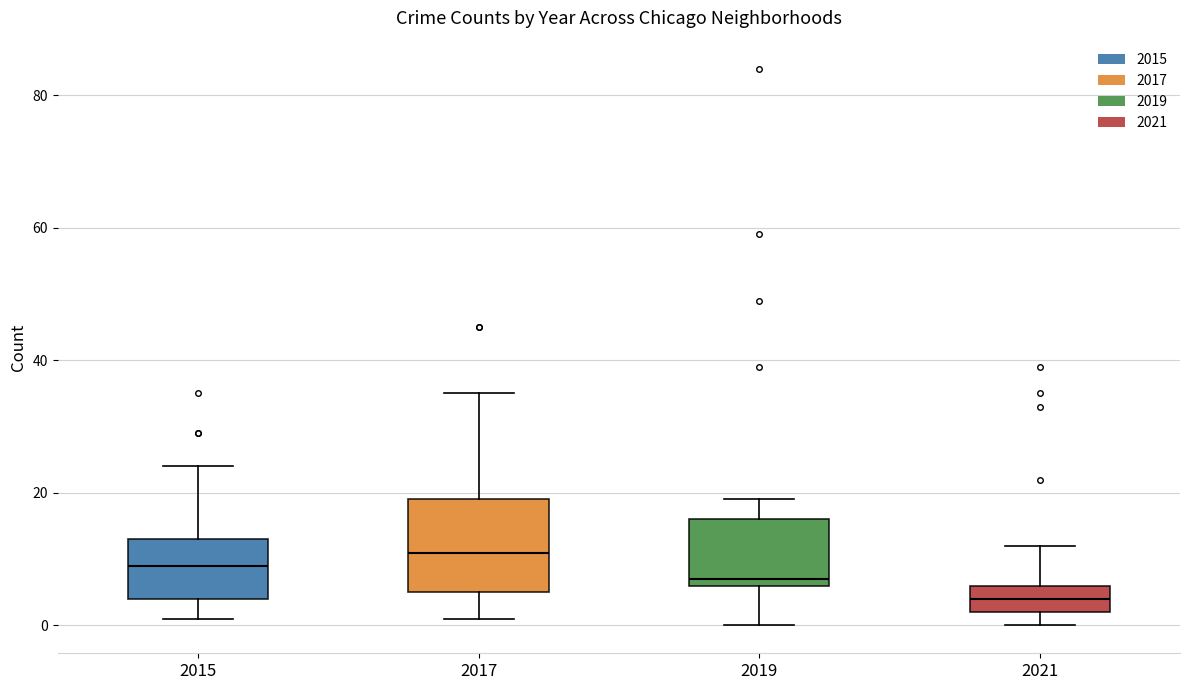

Which box has the lowest median line?

2021